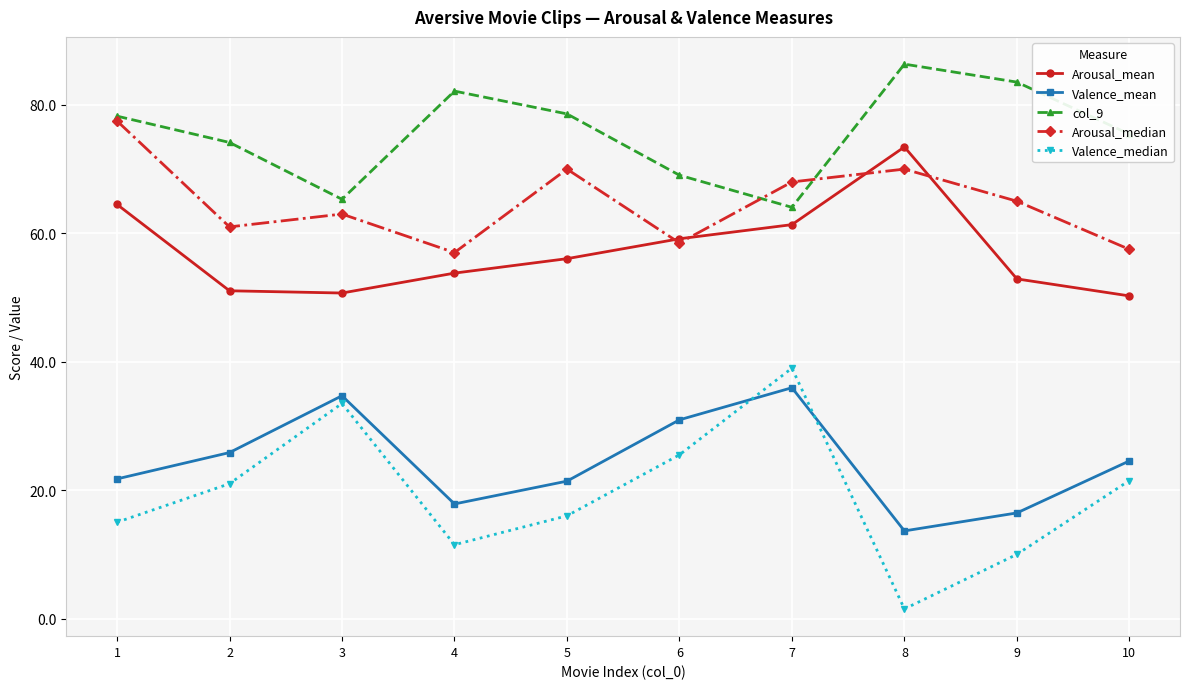

Is this an area chart (filled region under the line)?

No